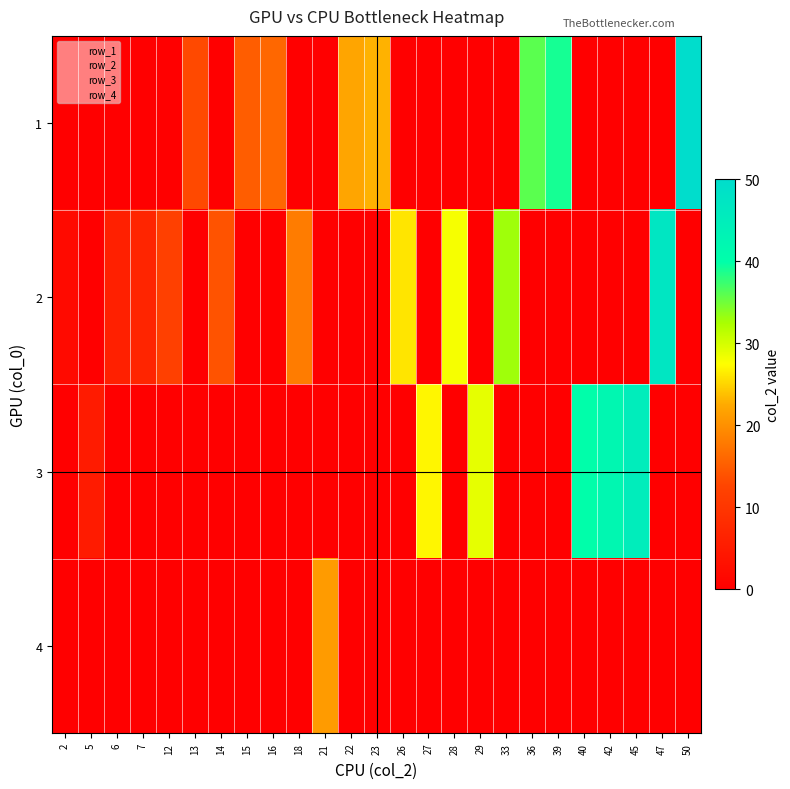

Is the value of row_2 at 15 greater than the value of row_4 at 6?

No